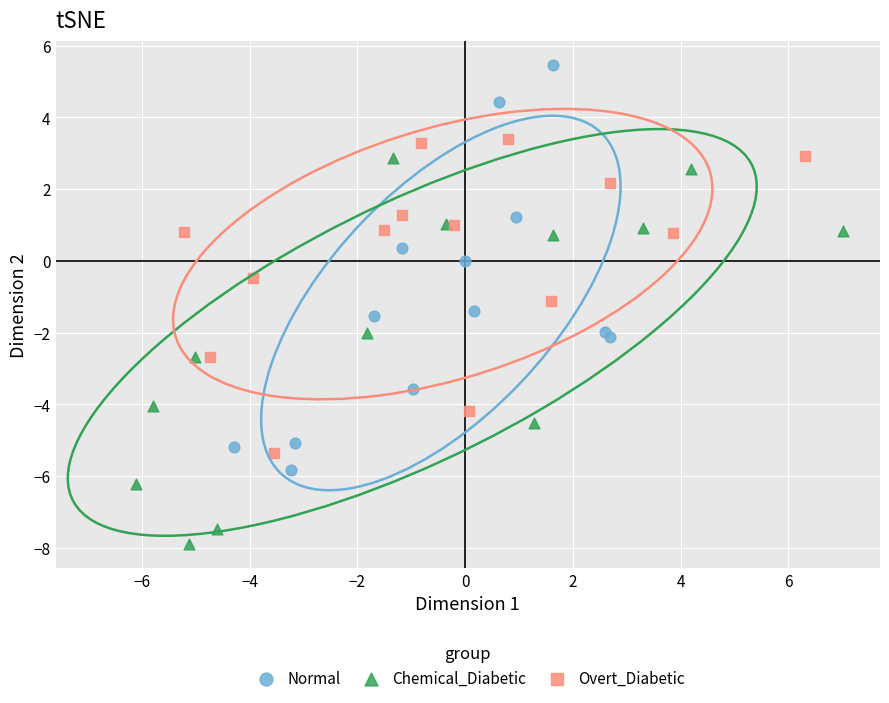

Which series reaches the maximum Y coordinate?

Normal